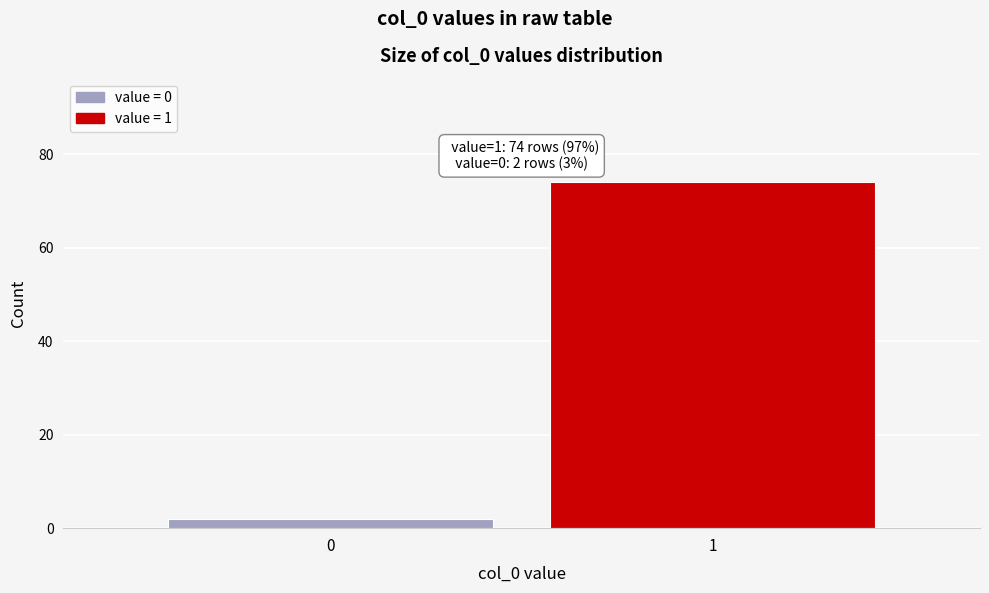

Reading left to right, transcribe all the data shown in this chart.

0=2	1=74